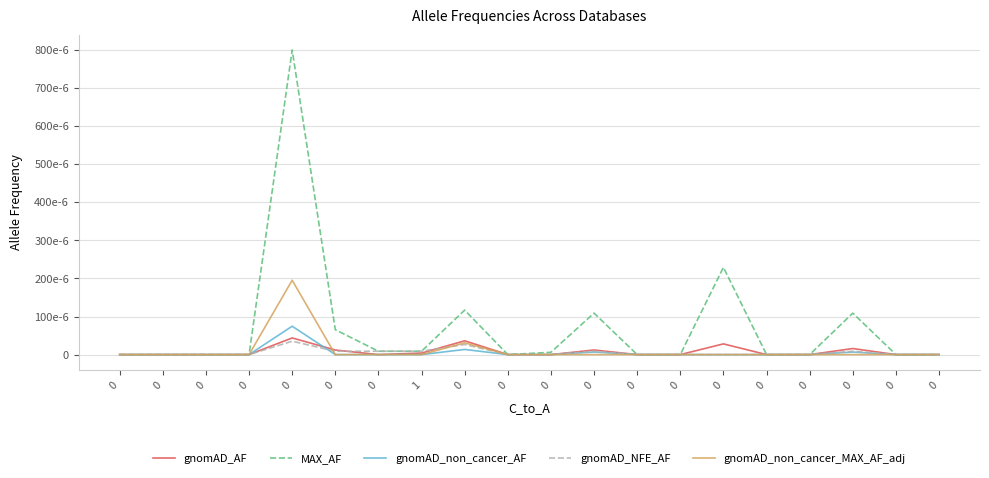

At how many categories does at least one series exceed 0?

9